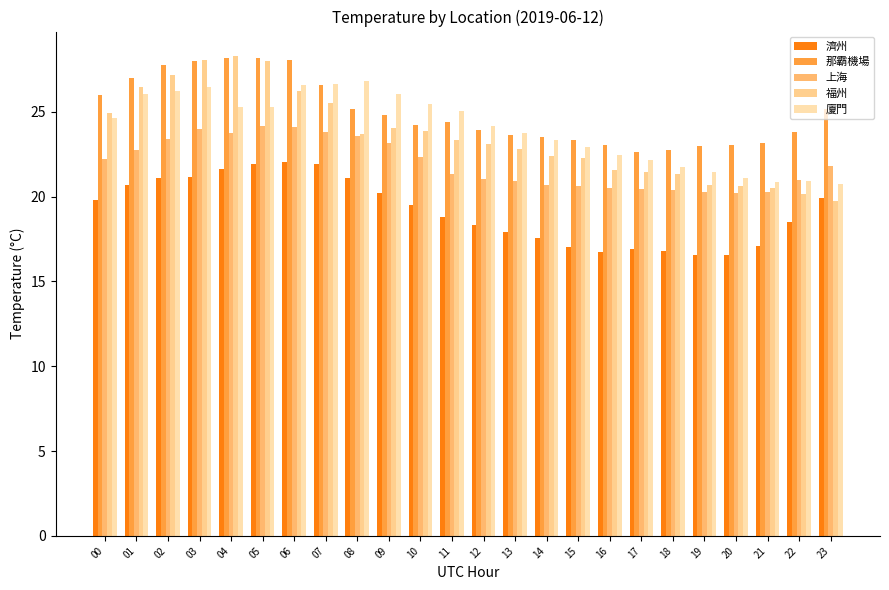

The value of 上海 at 19 is 7.6. True or false?

False